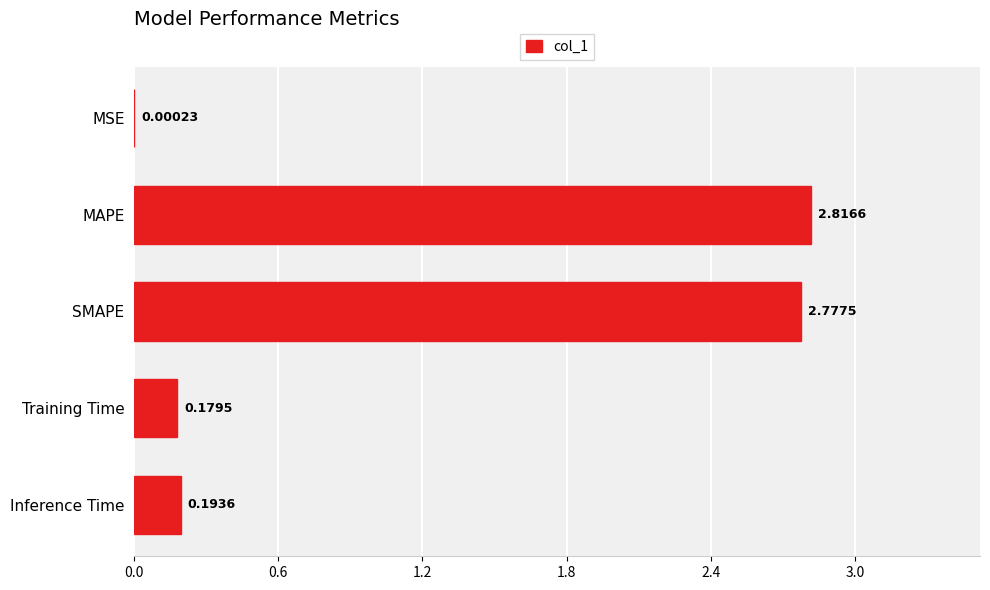

At which label is the value closest to 1?

Inference Time